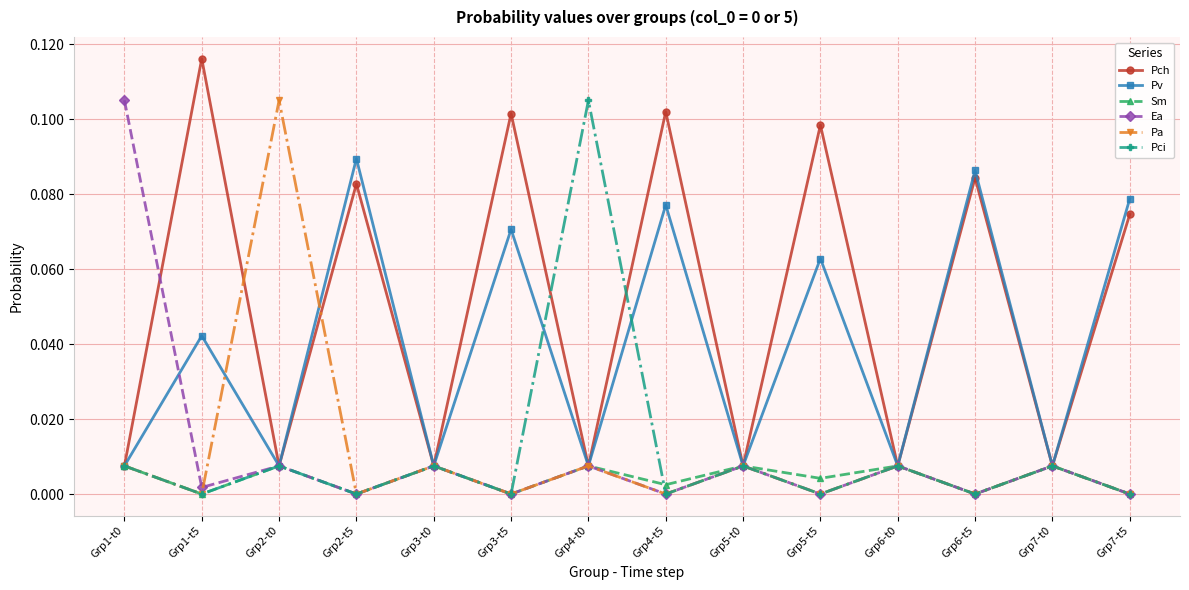

What are all the series names shown in the legend?

Pch, Pv, Sm, Ea, Pa, Pci